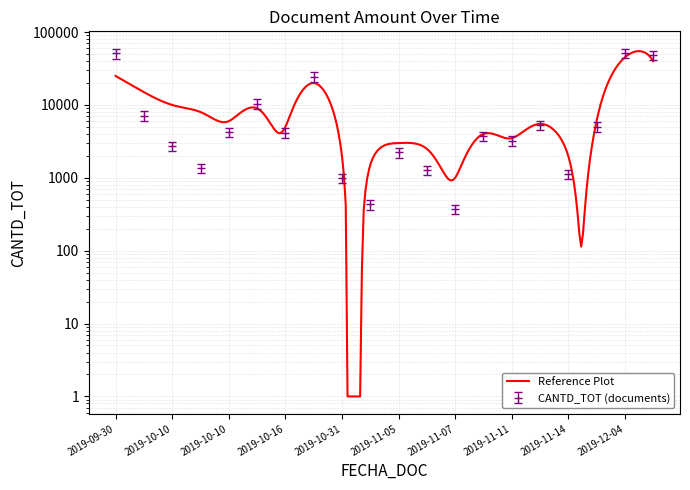

What is the average value?

11452.7